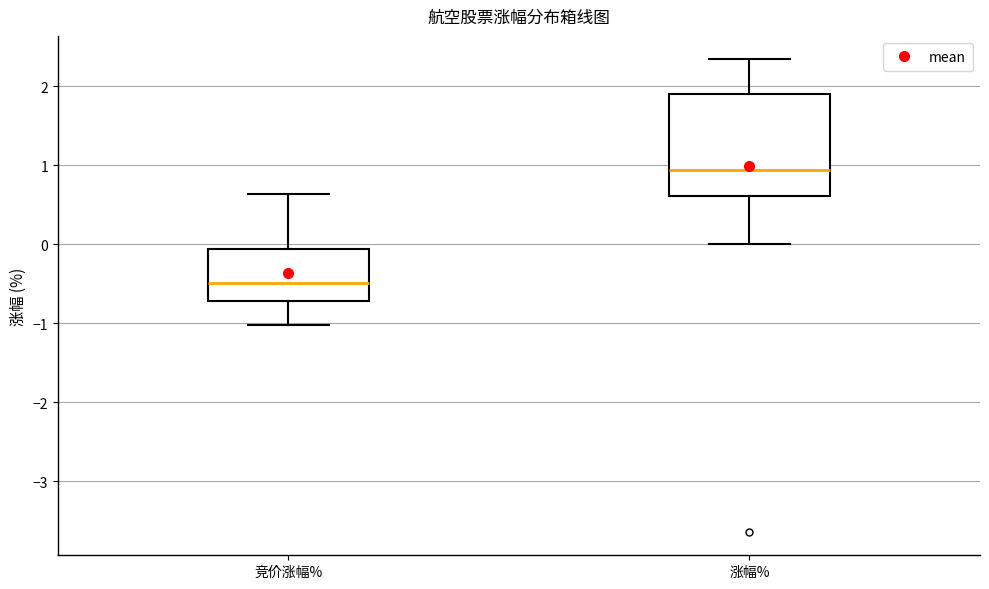

Reading left to right, transcribe this box plot: for each box, give where its median line is, the range the box spans, and where its two whiskers end, as read against the y-axis. The values are not printed on the chart, so give them approximately, as read against the axis.

竞价涨幅%: median -0.5, box -0.7 to -0.1, whiskers -1.0 to 0.6
涨幅%: median 0.9, box 0.6 to 1.9, whiskers 0.0 to 2.3